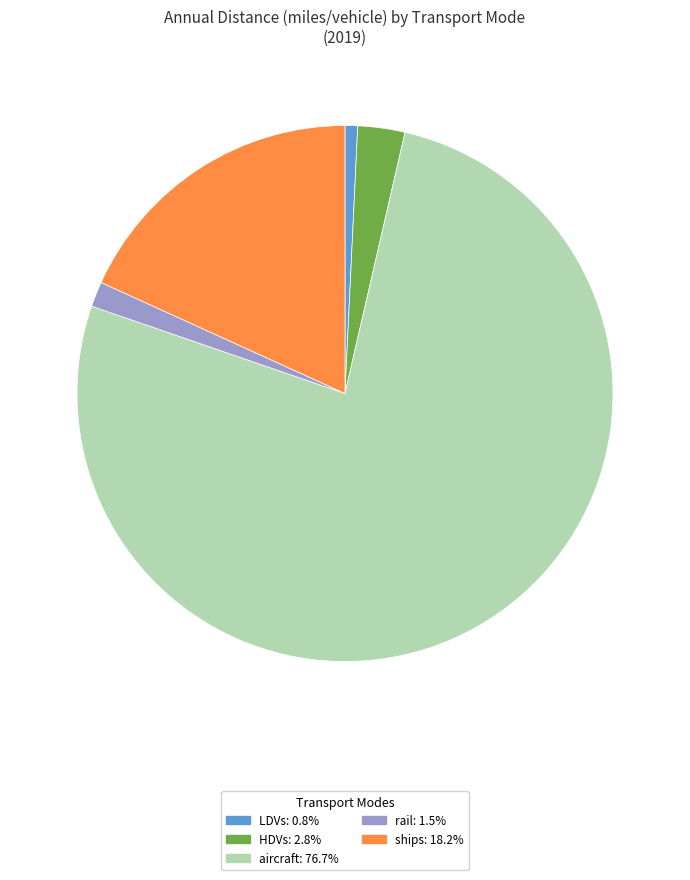

Between aircraft and LDVs, which is larger?

aircraft